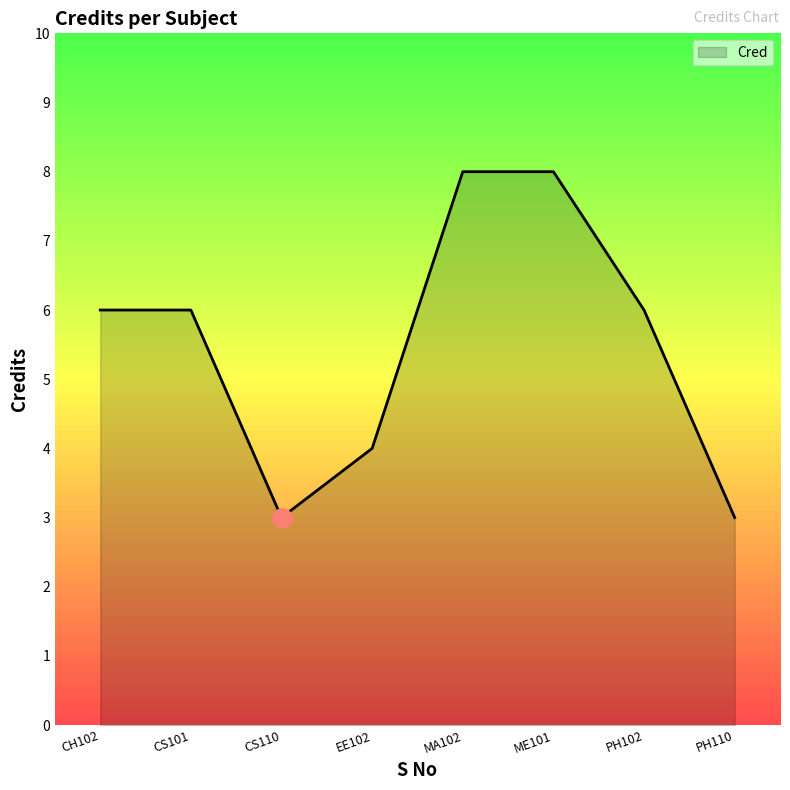

What is the average value?

6